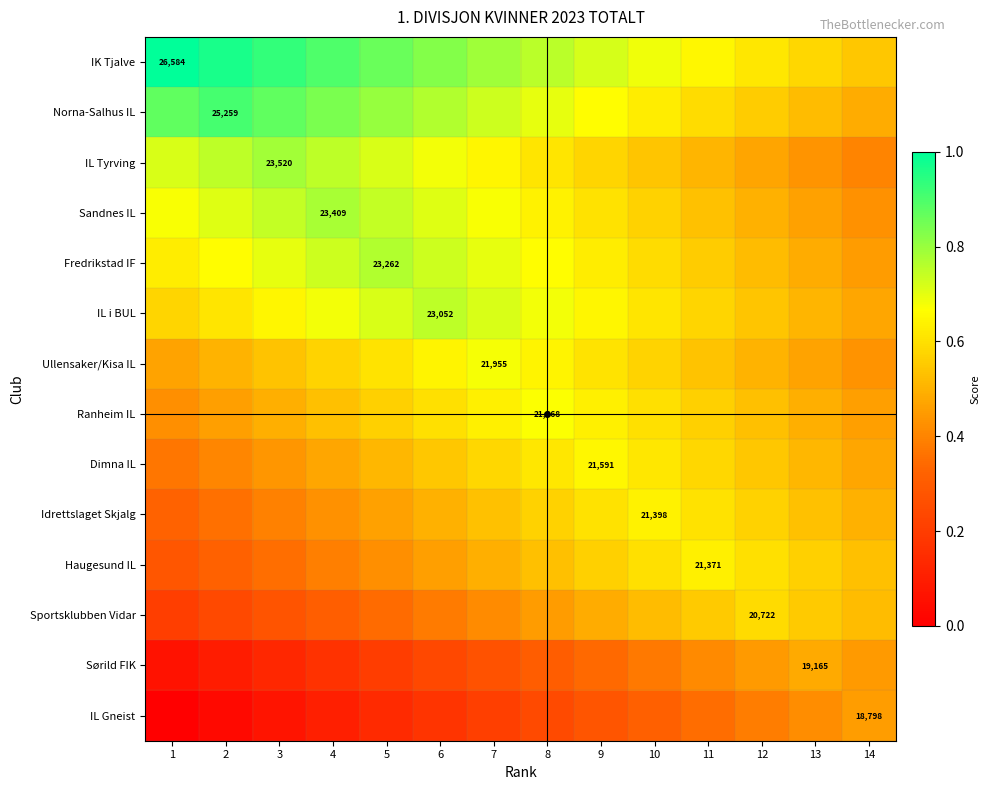

What is the sum of the Haugesund IL values at 9 and 10?

1.2